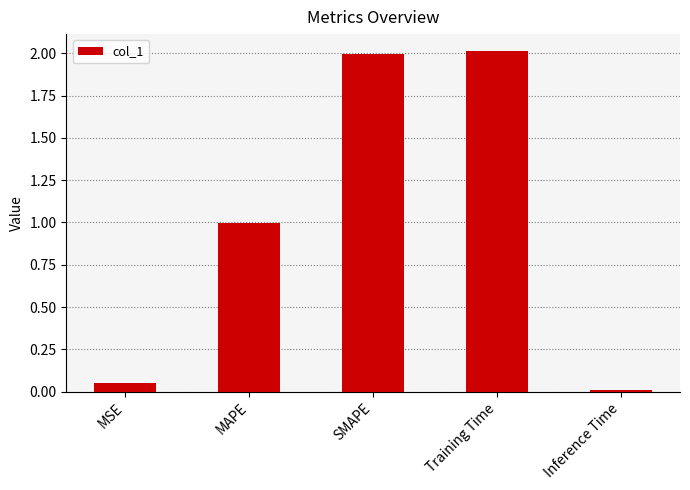

Which has a higher value, MSE or Inference Time?

MSE